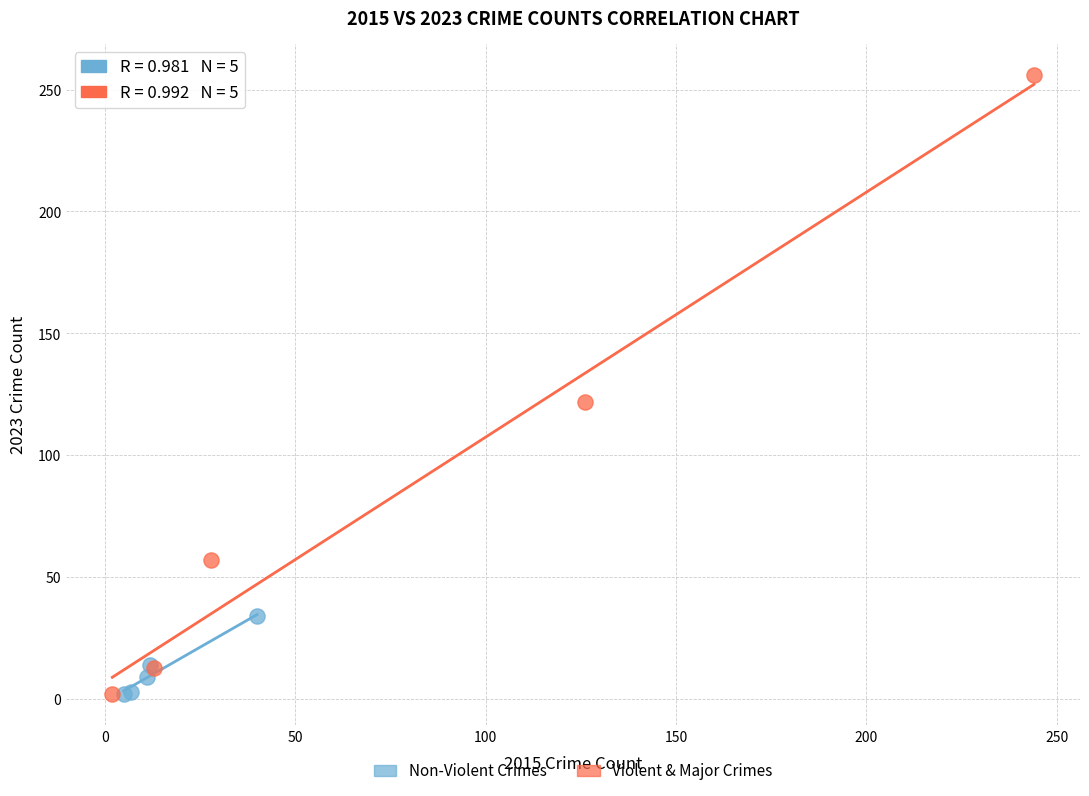

Which series reaches the maximum Y coordinate?

Violent & Major Crimes